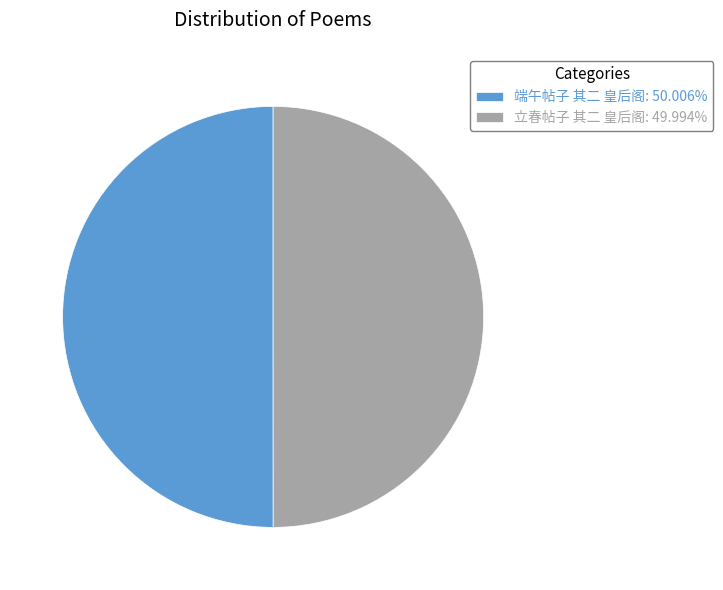

Do 立春帖子 其二 皇后阁: 49.994% and 端午帖子 其二 皇后阁: 50.006% together represent more than half of the pie?

Yes